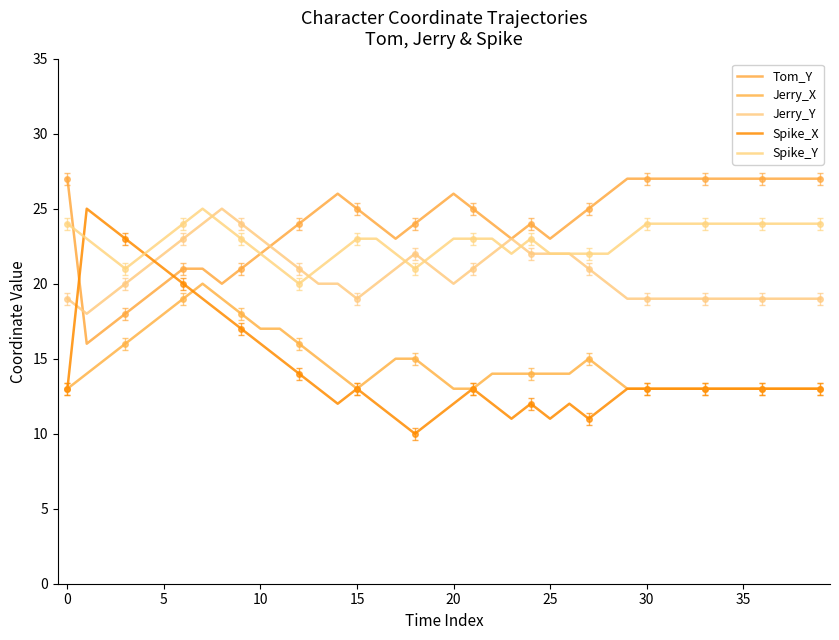

What is the average value of the Tom_Y series?

24